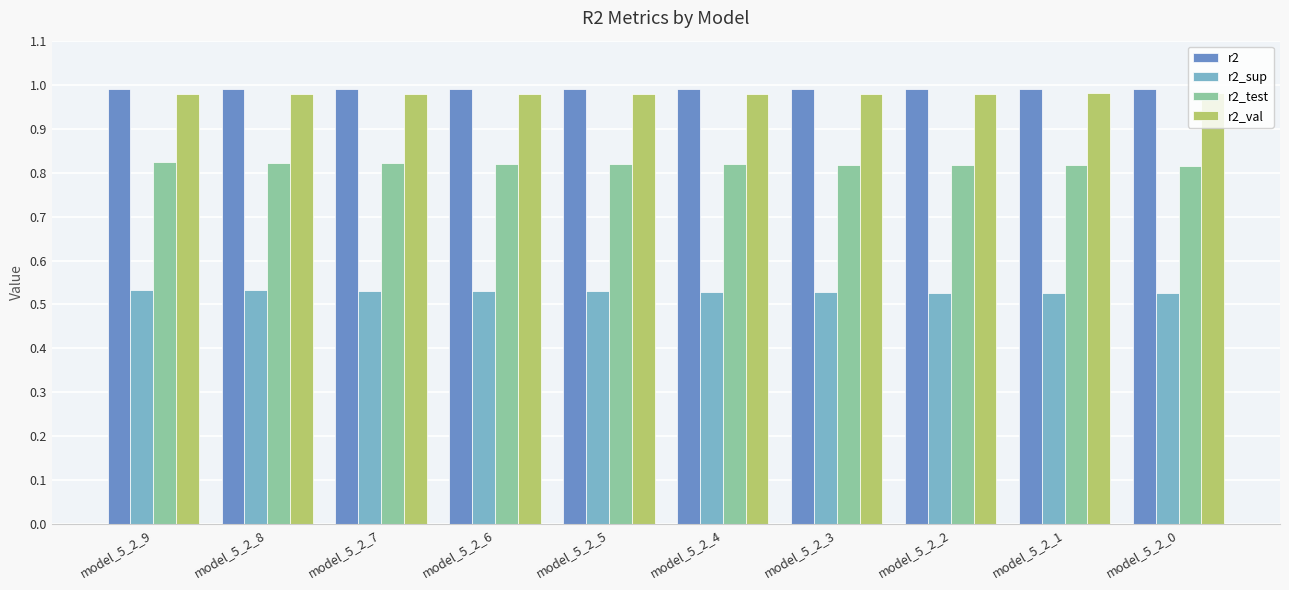

What is the total value across all series at model_5_2_9?

3.3